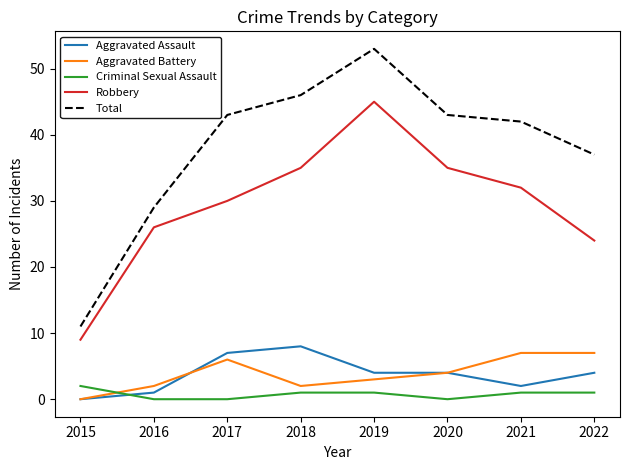

At which label is Robbery closest to 27?

2016